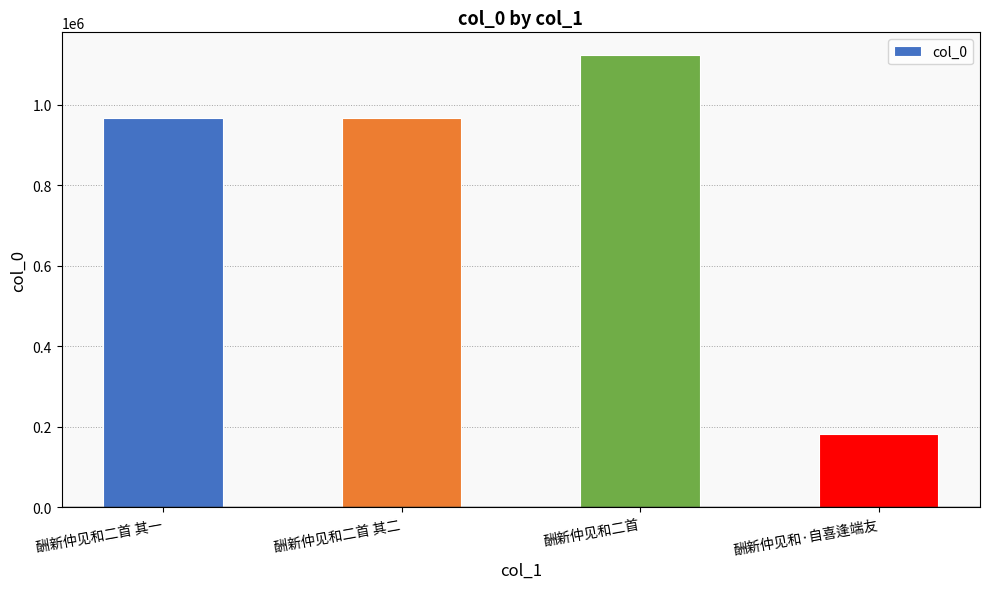

Is it true that the value at 酬新仲见和二首 其二 is 966163?

True